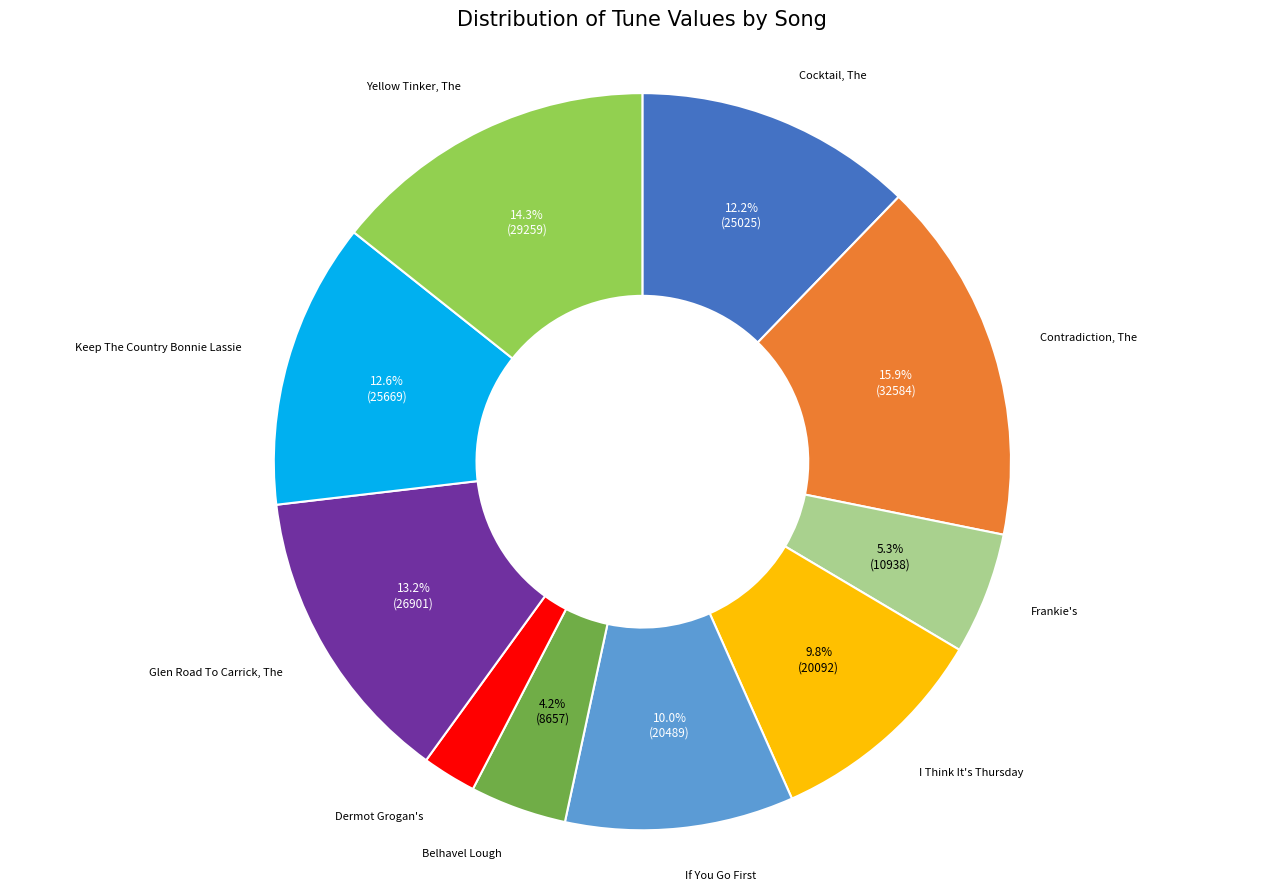

Is there a majority slice in this chart?

No